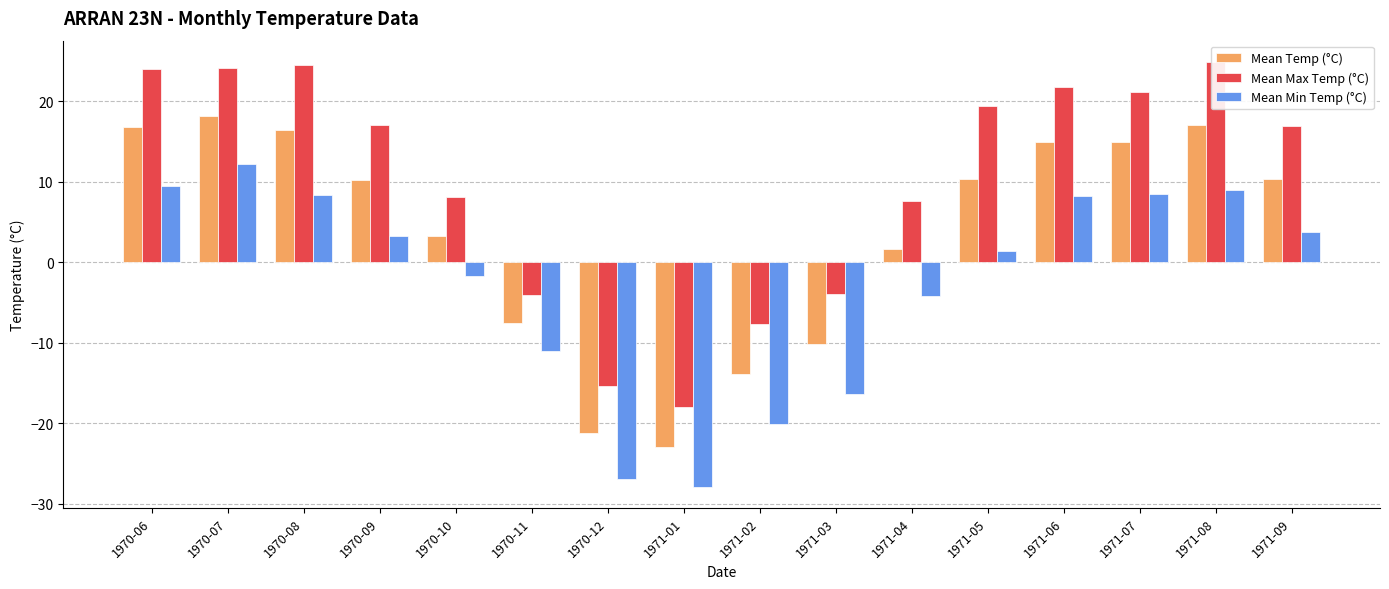

What is the label of the 14th bar from the right?

1970-08